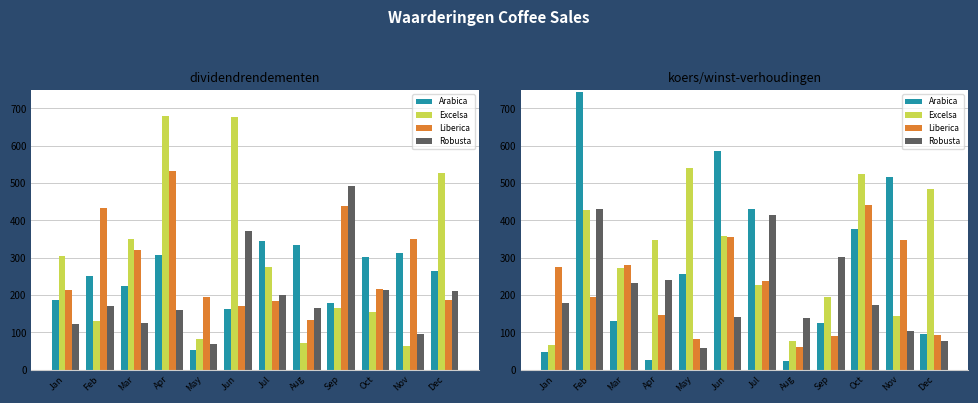

True or false: Excelsa has a value of 347.3 at Apr.

True